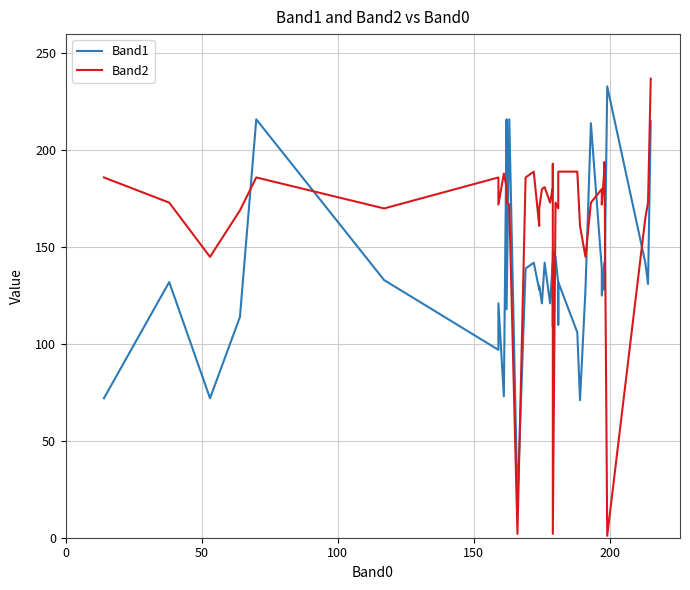

What are all the series names shown in the legend?

Band1, Band2